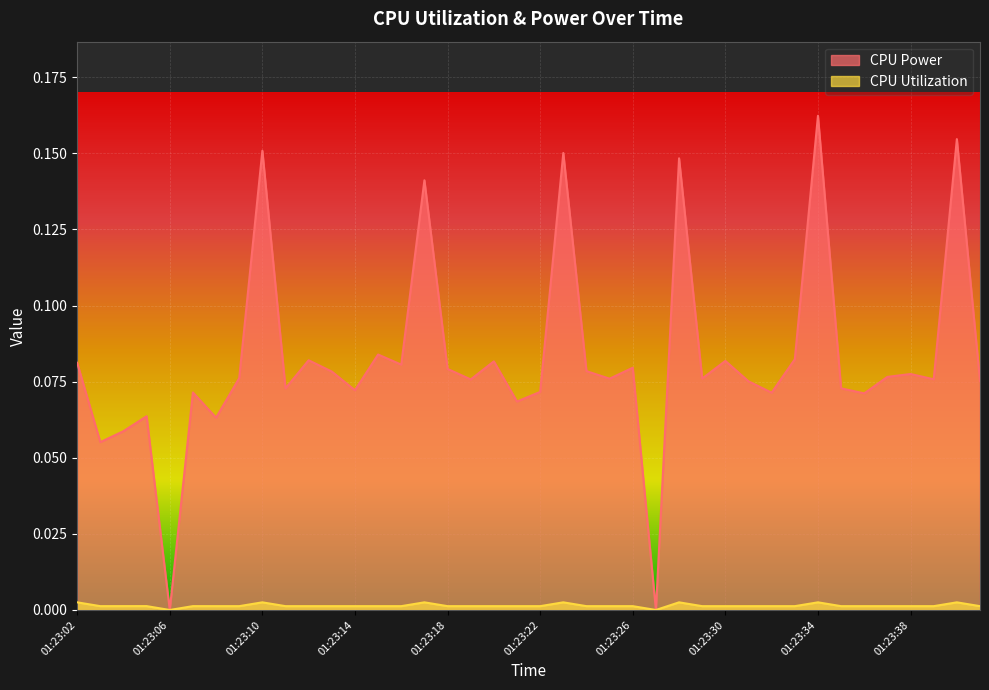

Is it true that CPU Utilization equals 0.0 at 01:23:13?

True